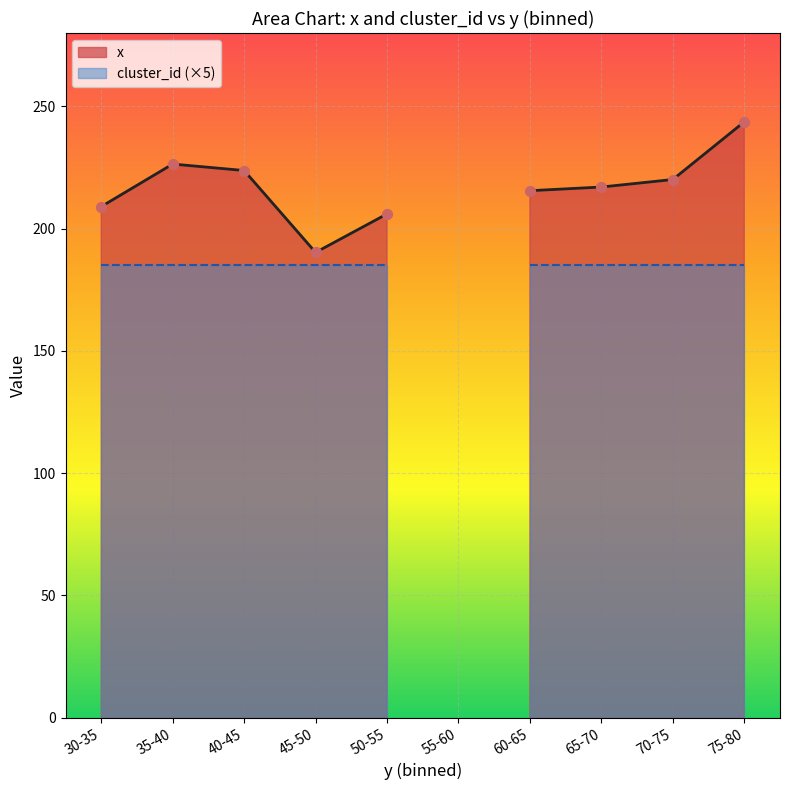

Which series has the largest total across all categories?

x